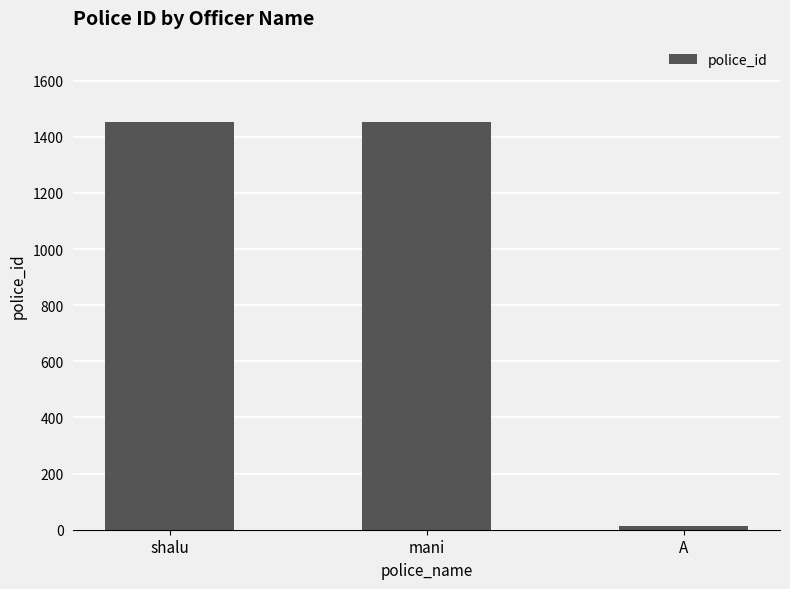

What is the sum of all values?

2916